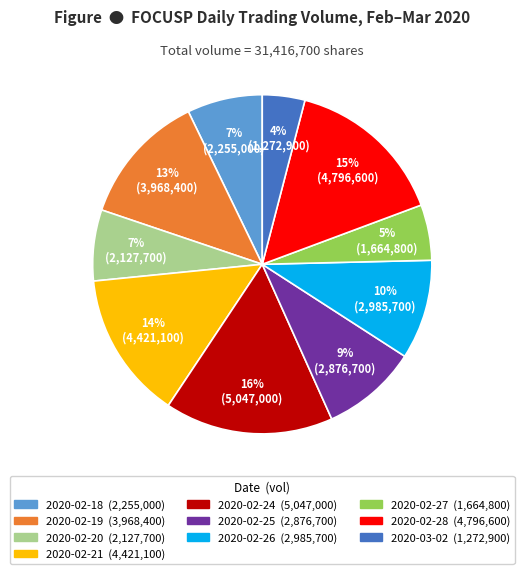

What is the ratio of the value at 2020-03-02 to the value at 2020-02-25?

0.4